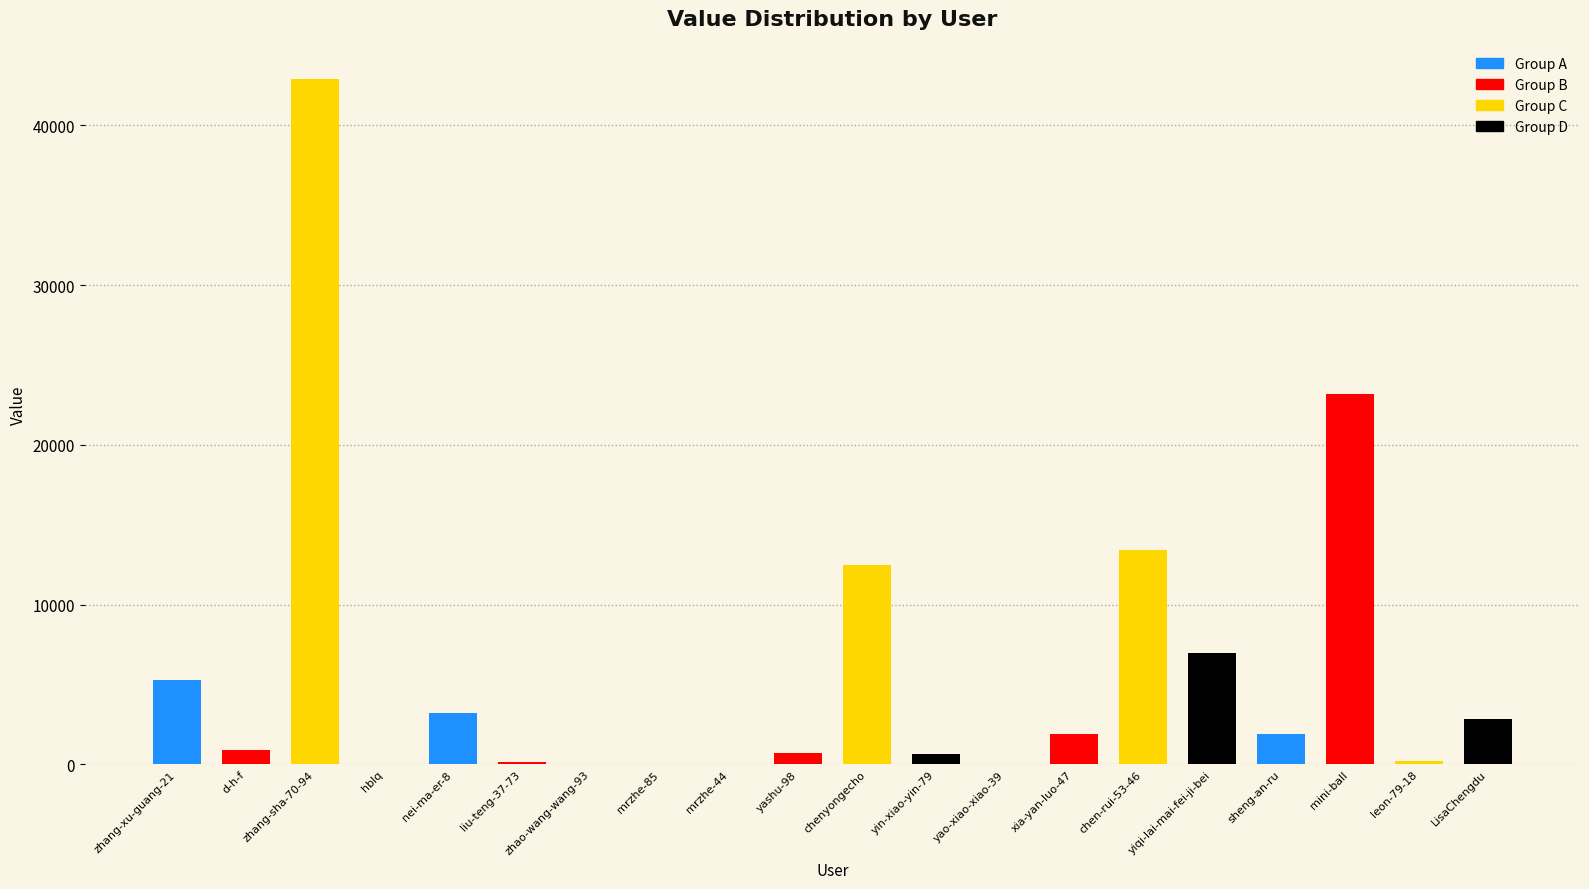

Between chen-rui-53-46 and zhang-xu-guang-21, which is larger?

chen-rui-53-46